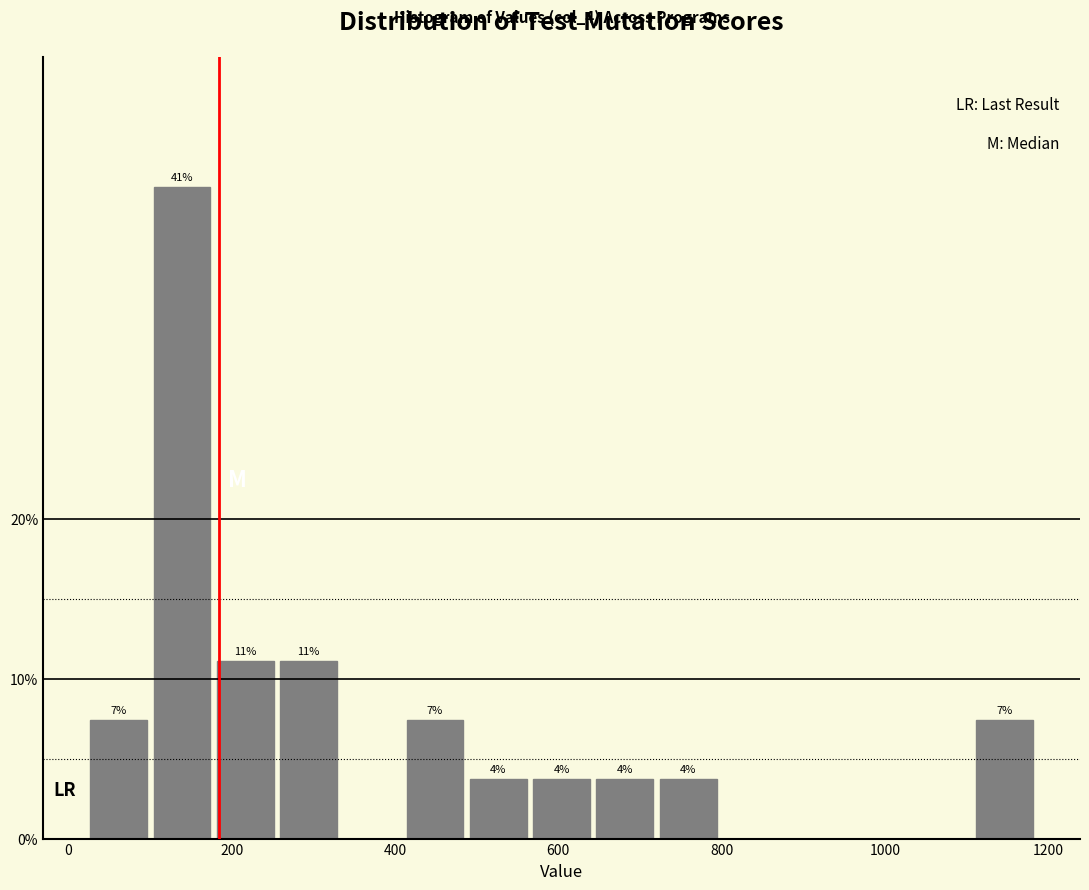

Read against the x-axis, roughly where is the centre of the tallest bar?

140